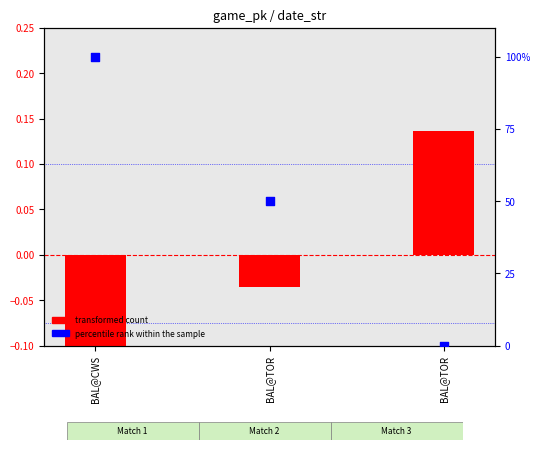

What are all the series names shown in the legend?

transformed count, percentile rank within the sample